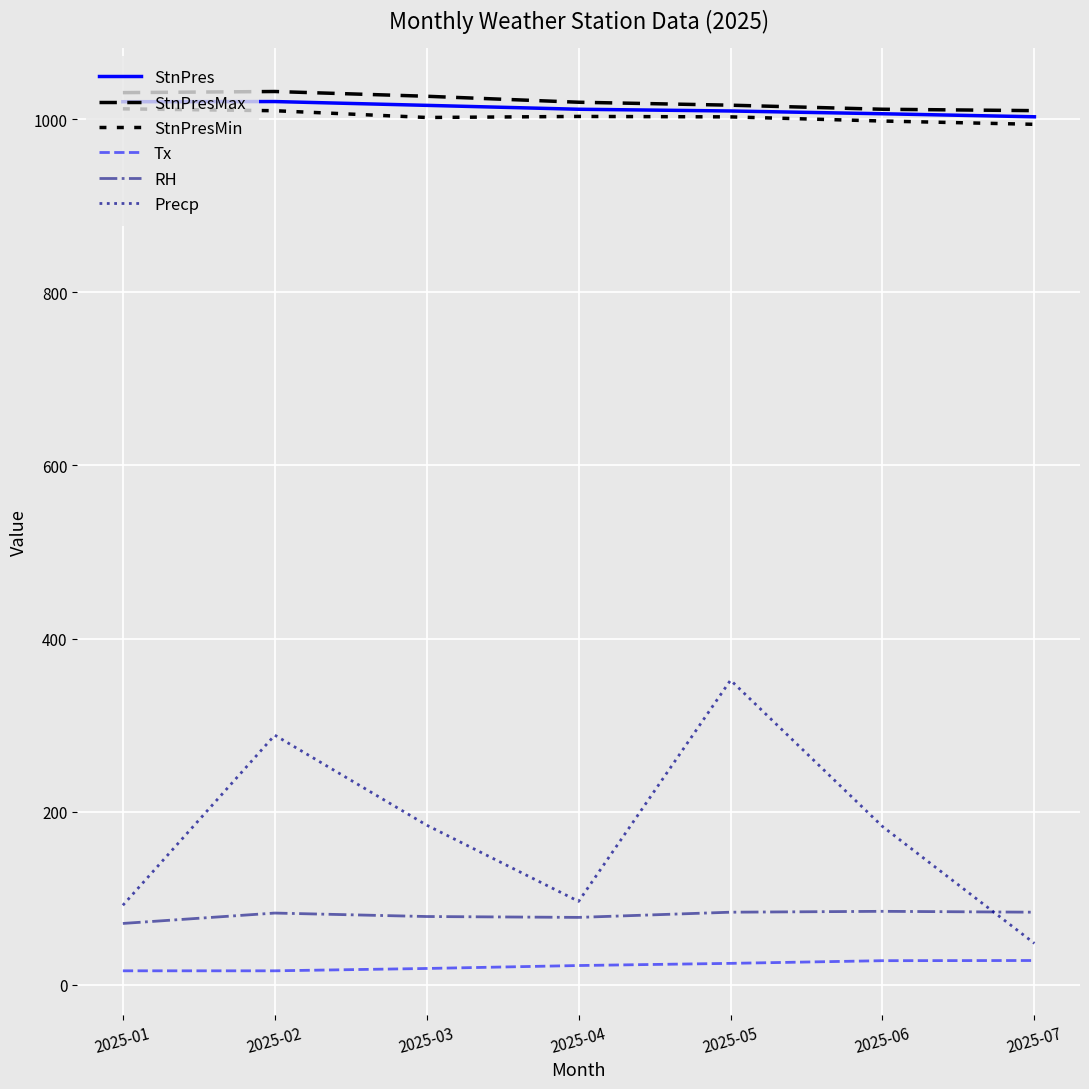

At which category is the sum across all series the highest?

2025-05